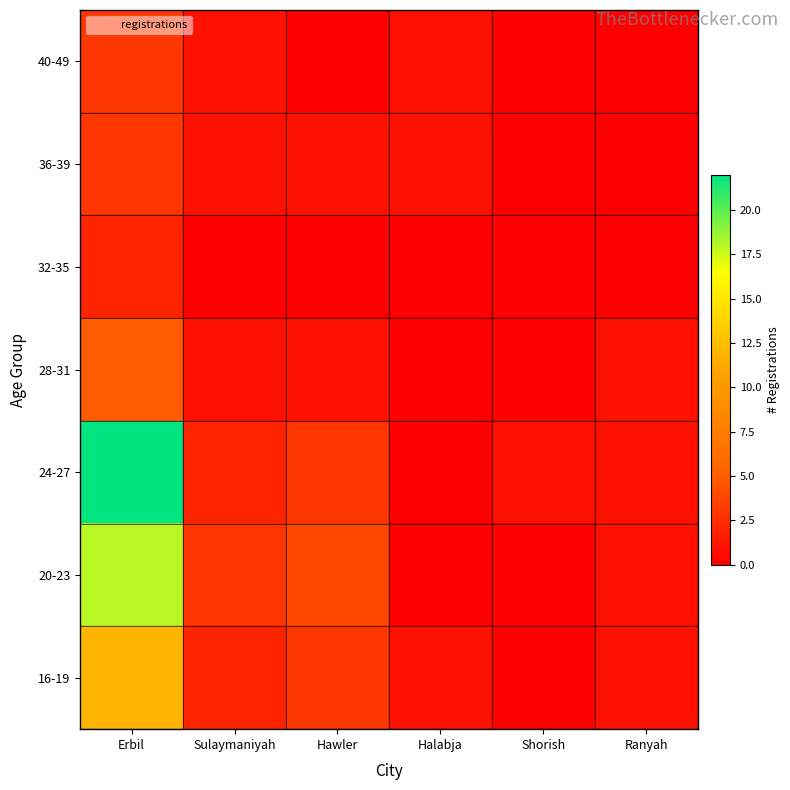

What is the spread (max minus min) of values at Shorish?

1